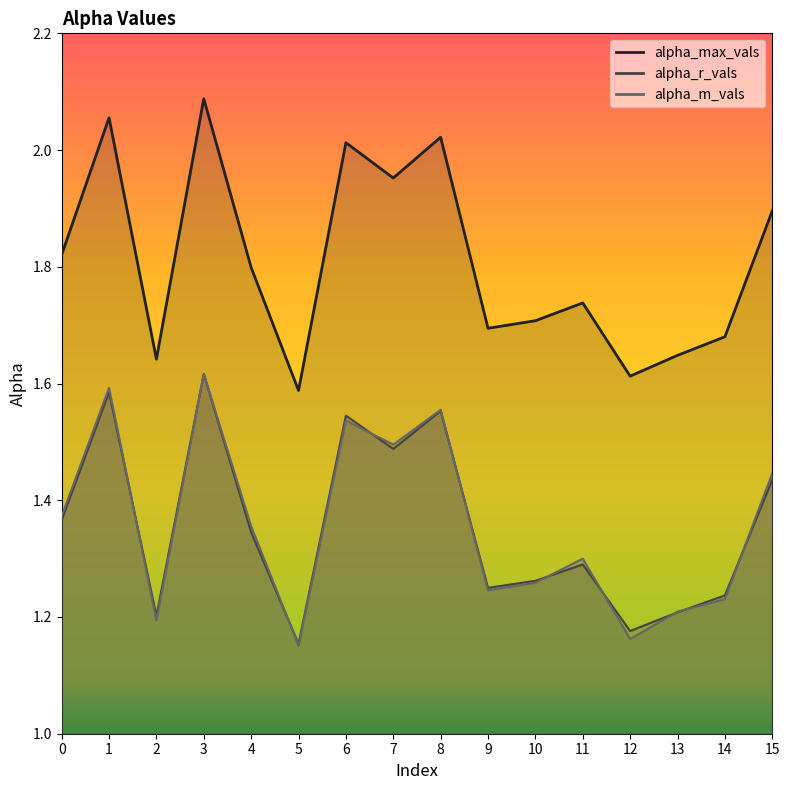

Between 5 and 7, which is larger?

7